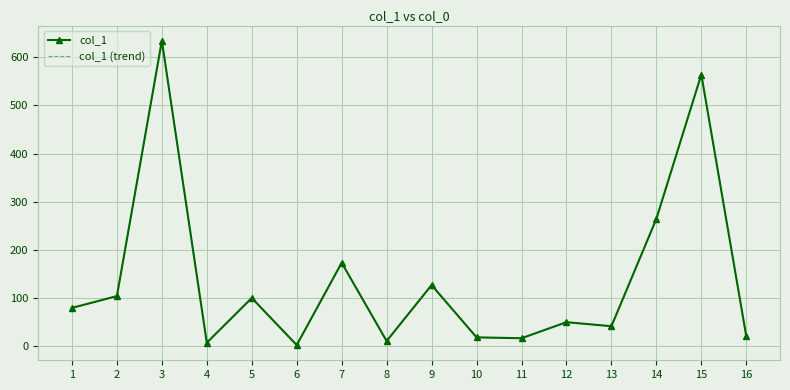

What is the greatest value displayed?

634.6